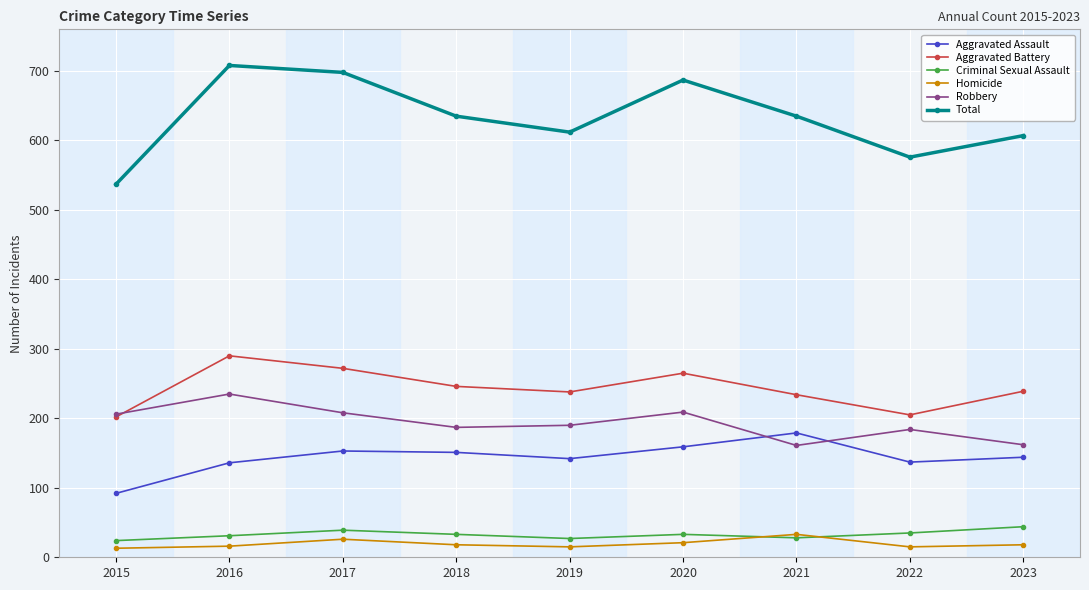

True or false: Aggravated Battery and Criminal Sexual Assault intersect in this chart.

False